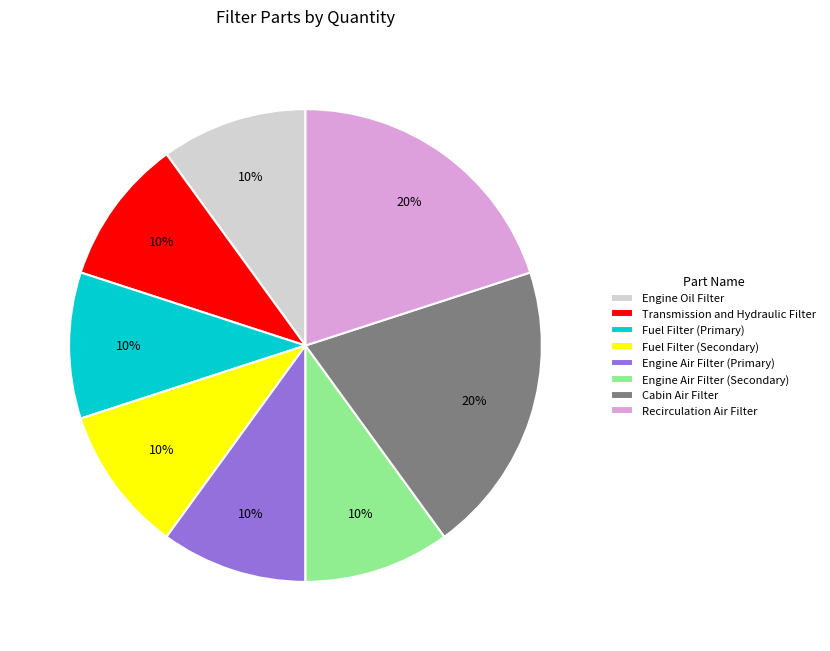

Is there a majority slice in this chart?

No